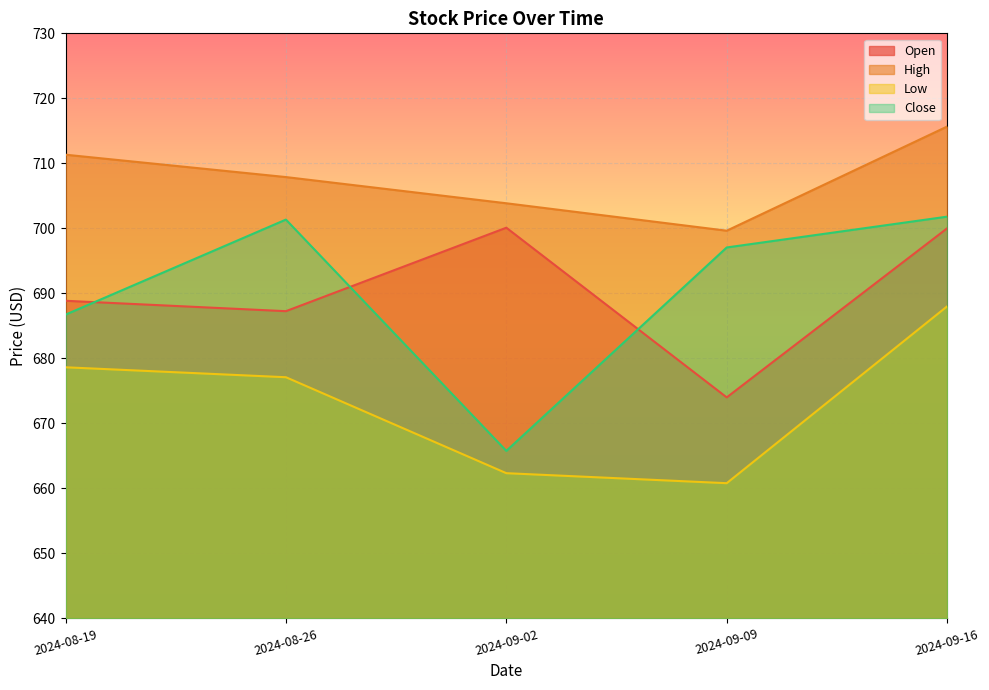

What is the sum of all Close values?

3452.7